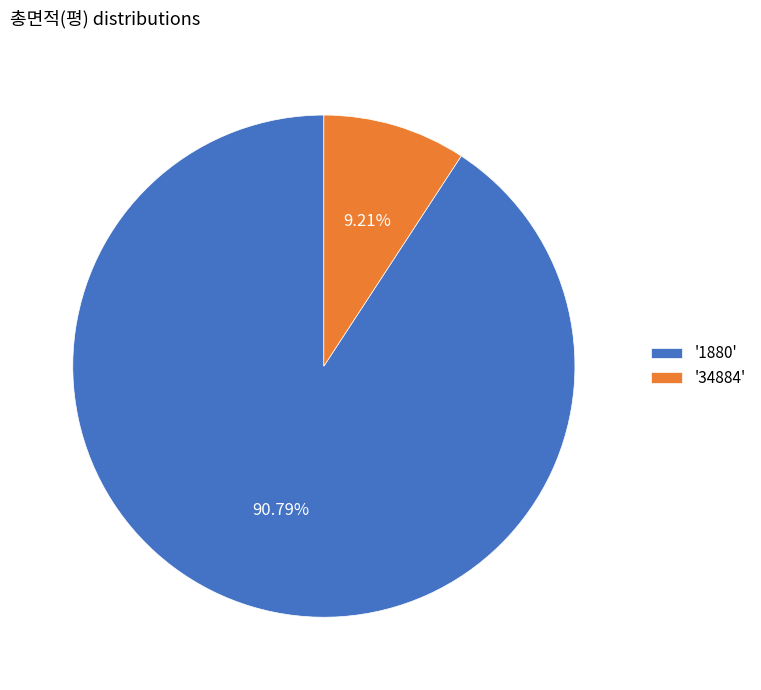

Do '1880' and '34884' together represent more than half of the pie?

Yes